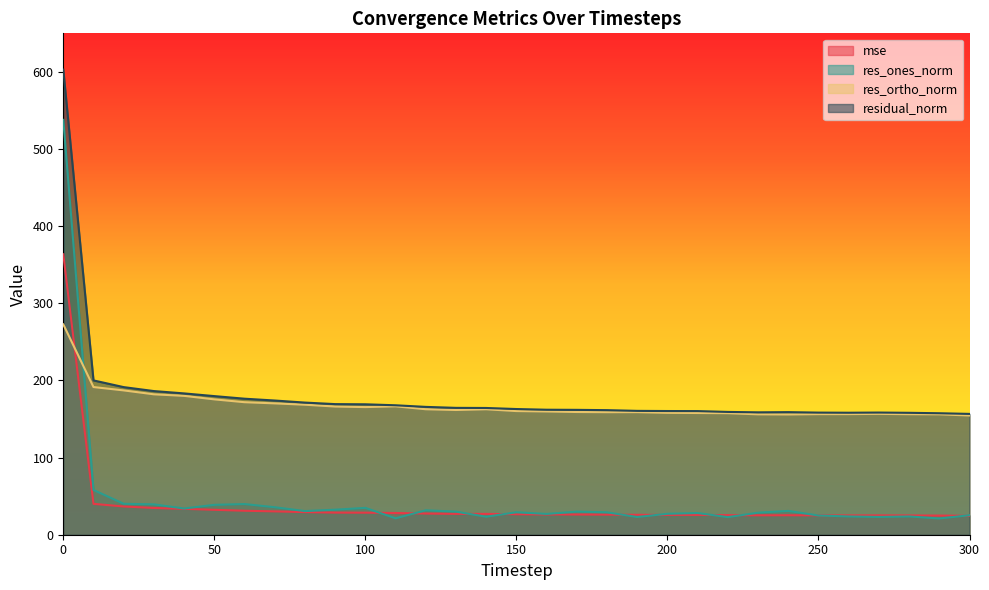

True or false: residual_norm and mse cross at least once.

False